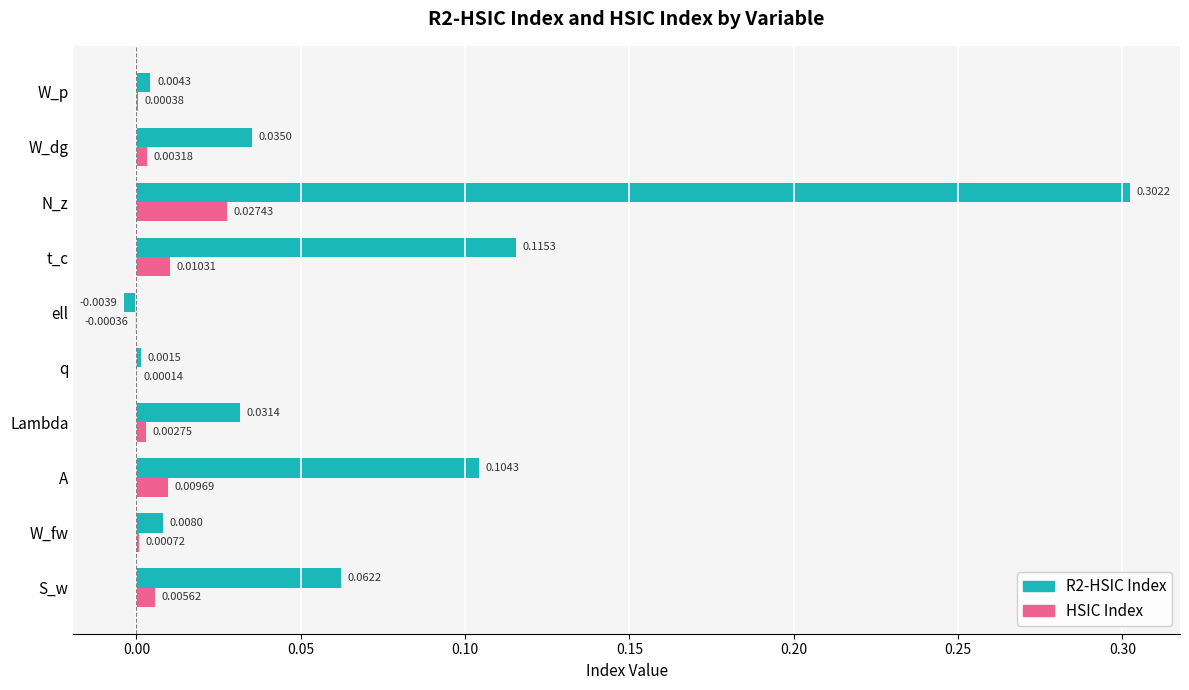

Where is R2-HSIC Index nearest to the value 0?

q